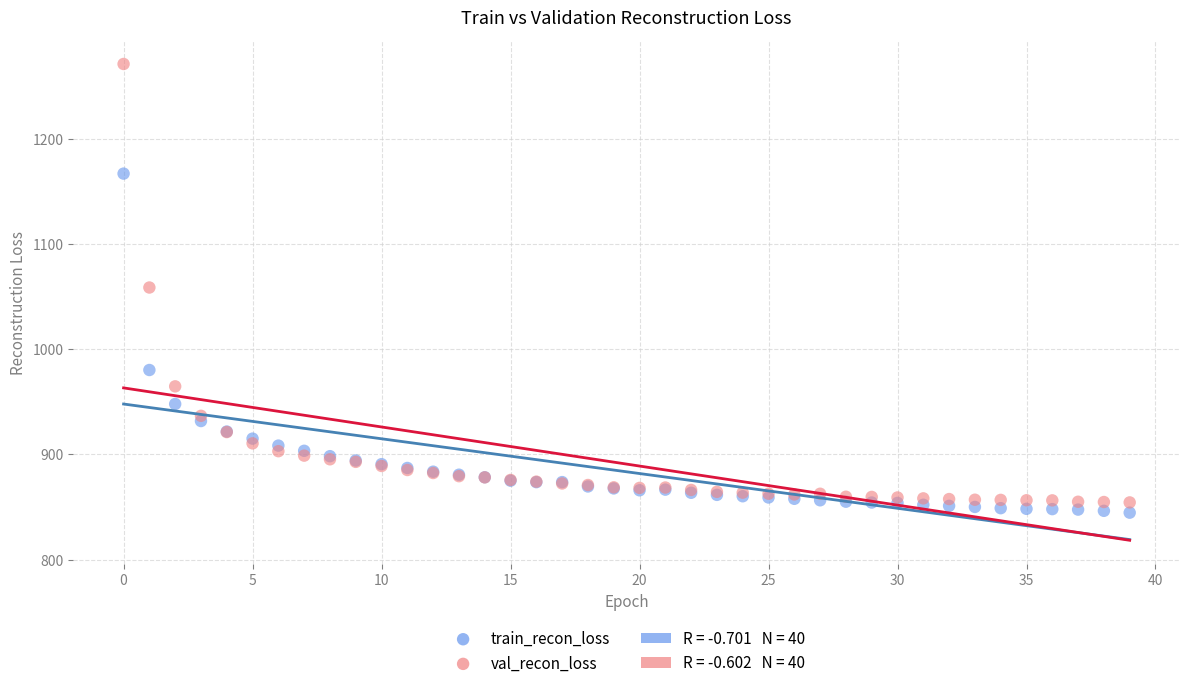

Which series has the widest spread of Y values?

val_recon_loss